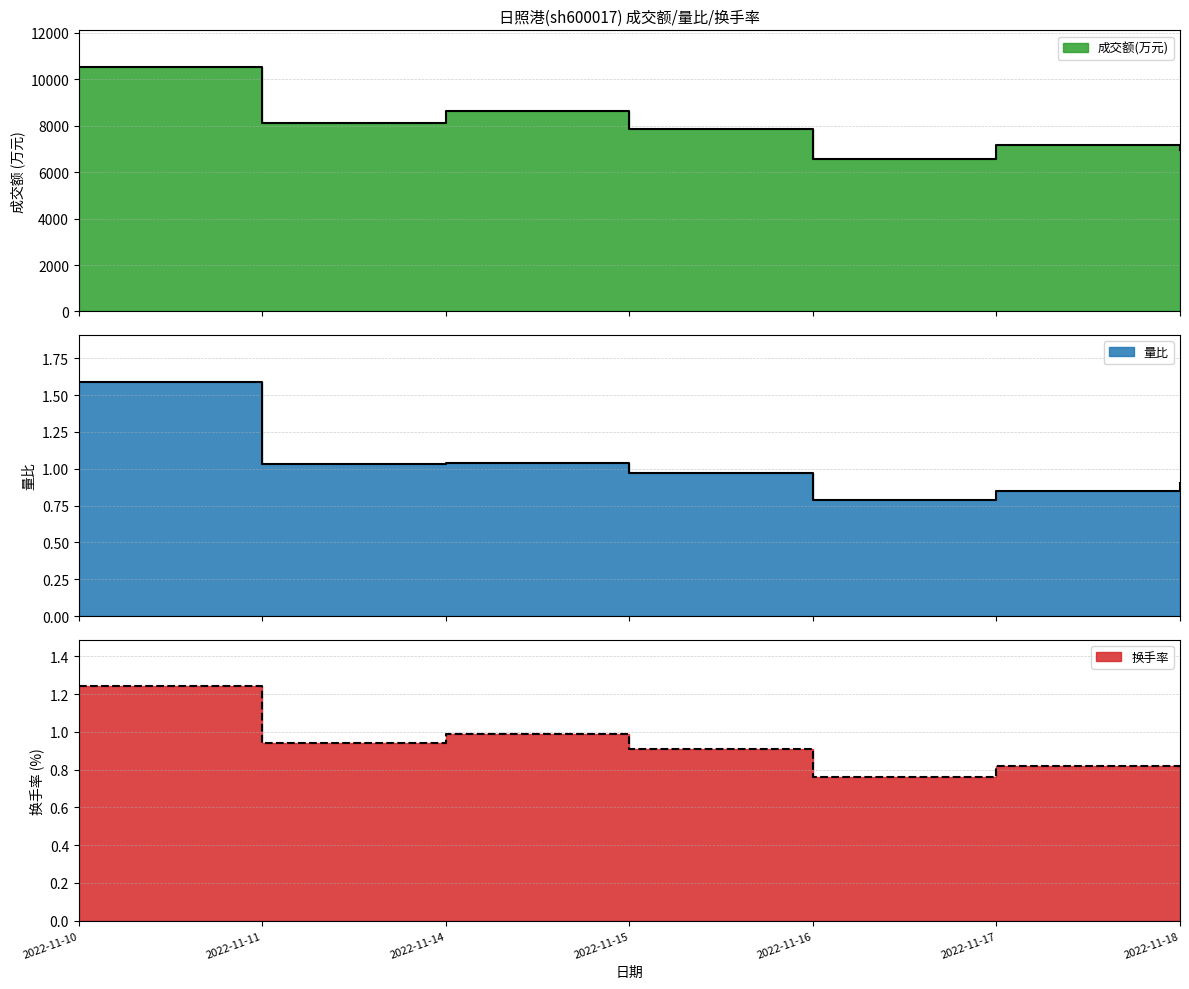

At 2022-11-17, list the series in order from smallest to largest.

换手率, 量比, 成交额(万元)